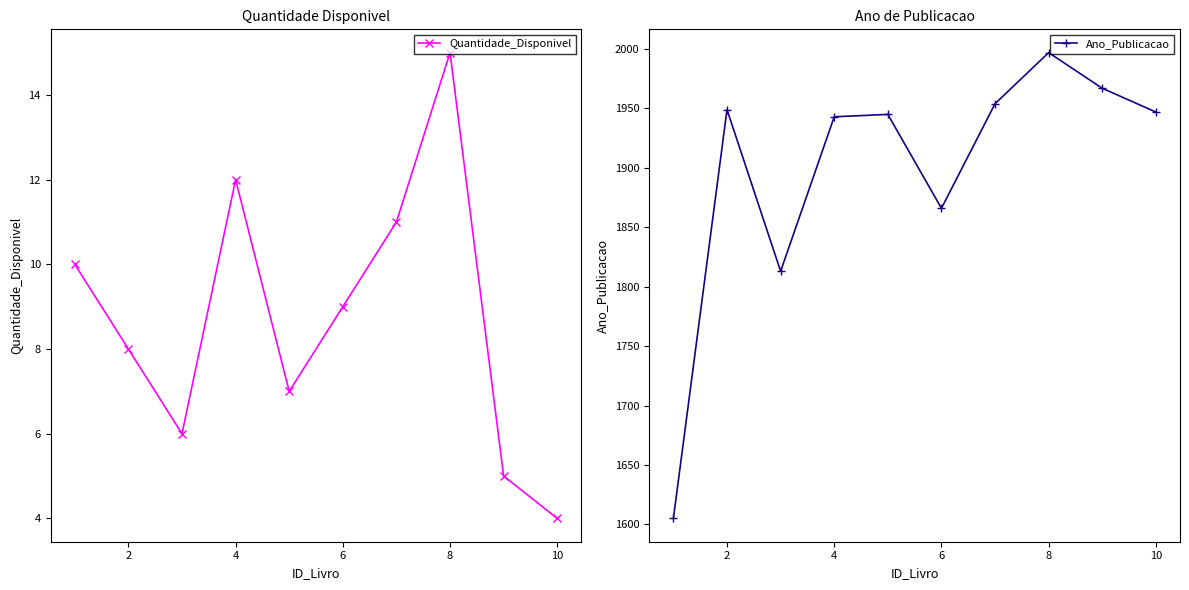

Is it true that Quantidade_Disponivel equals 10 at 8?

False